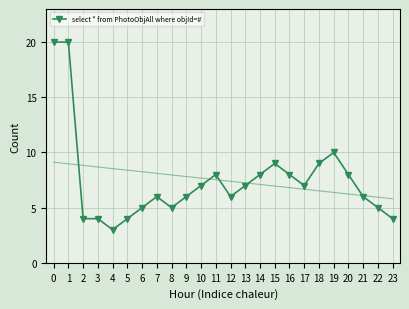

What is the greatest value displayed?

20